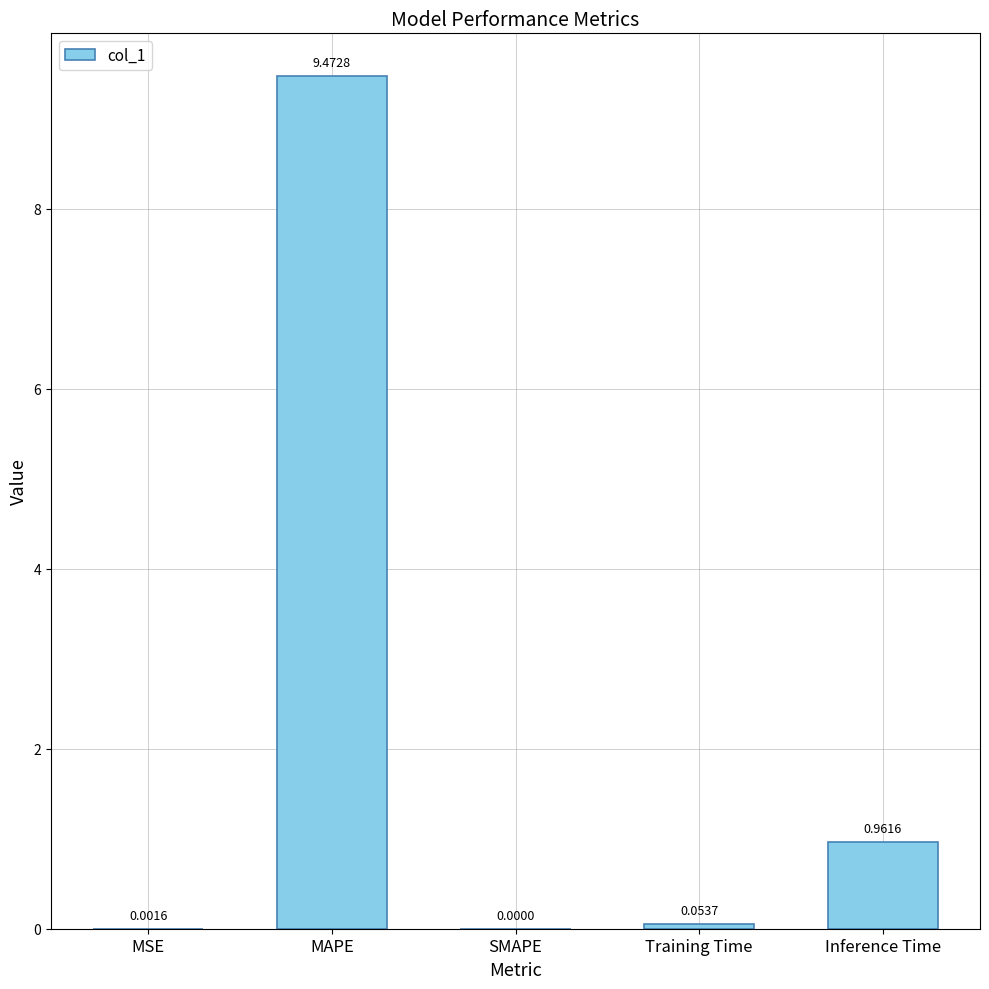

Where is the data nearest to the value 4?

Inference Time